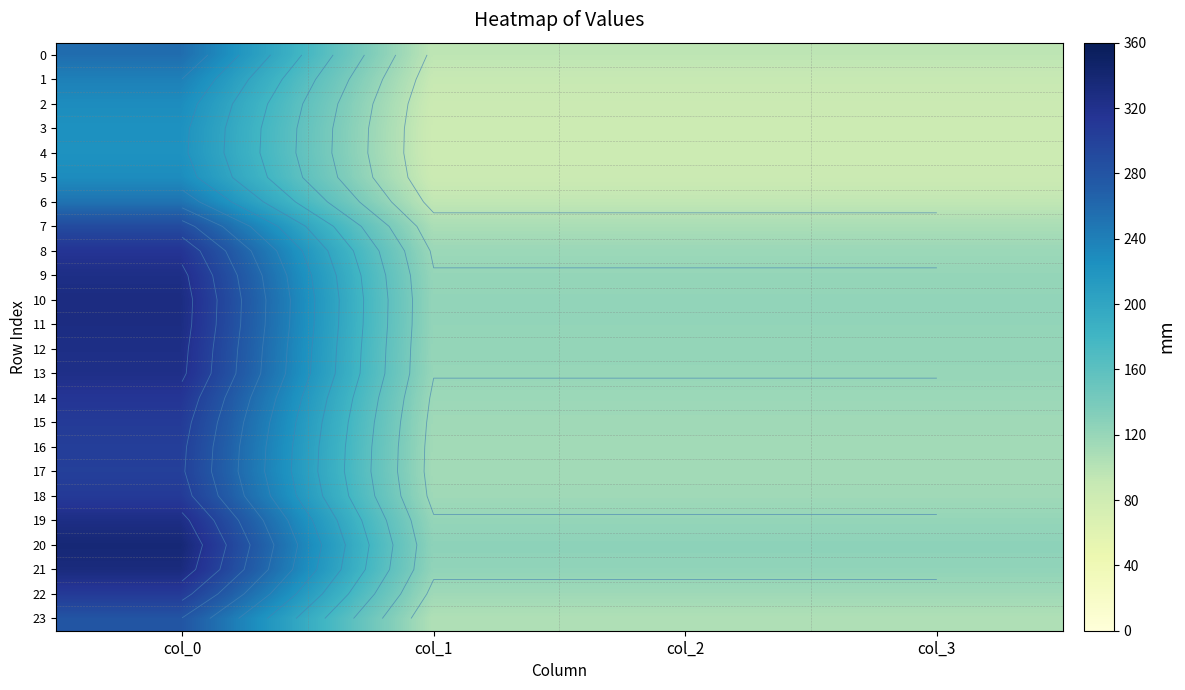

The 1 series shows 89.5 at col_3. True or false?

True